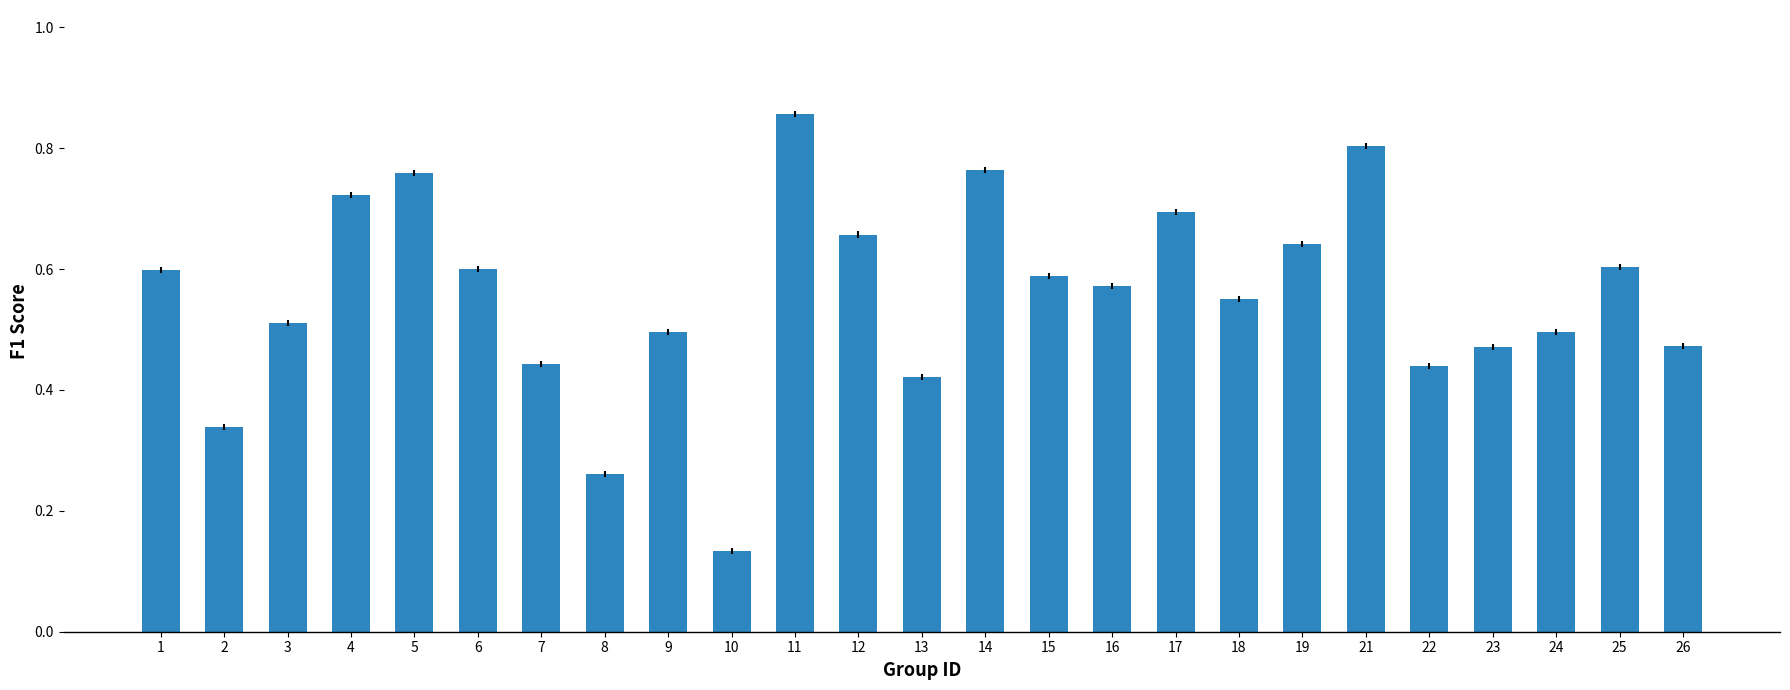

Is it true that the value at 23 is 0.7?

False